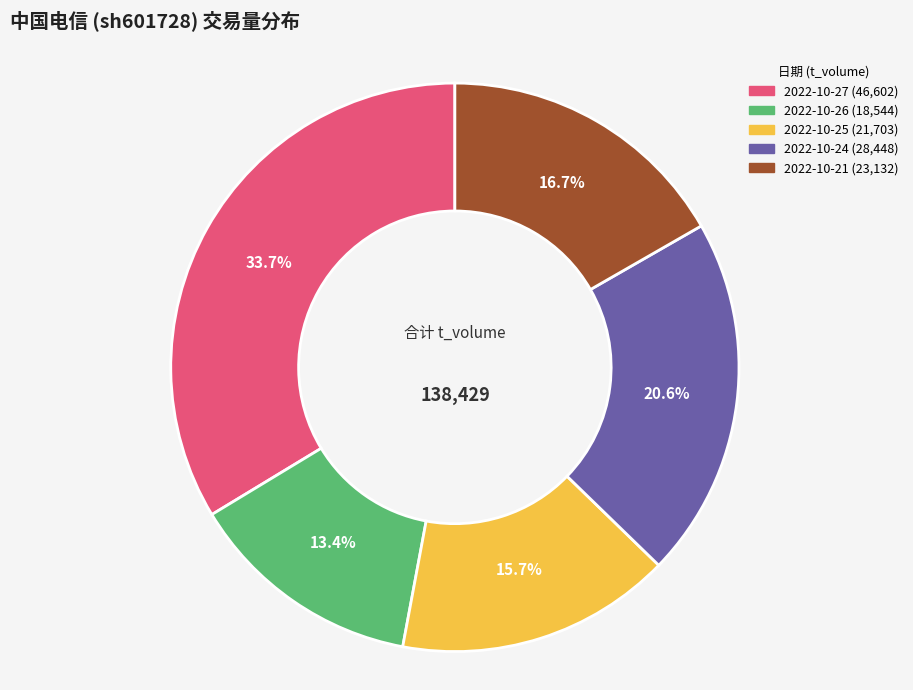

Which category has the smallest portion of the pie?

2022-10-26